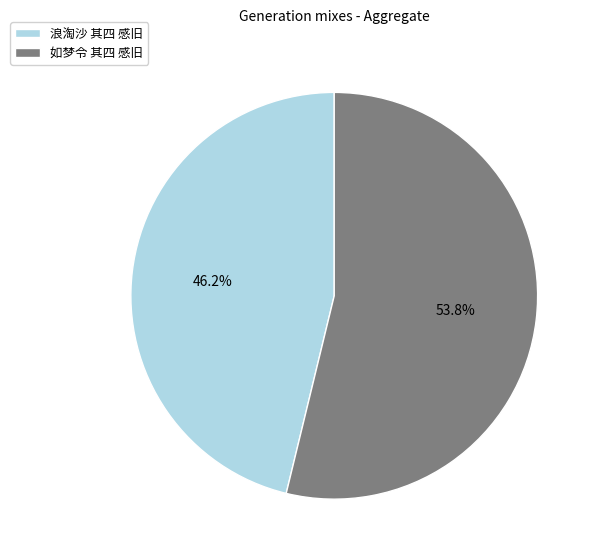

Rank the categories by value from lowest to highest.

浪淘沙 其四 感旧, 如梦令 其四 感旧